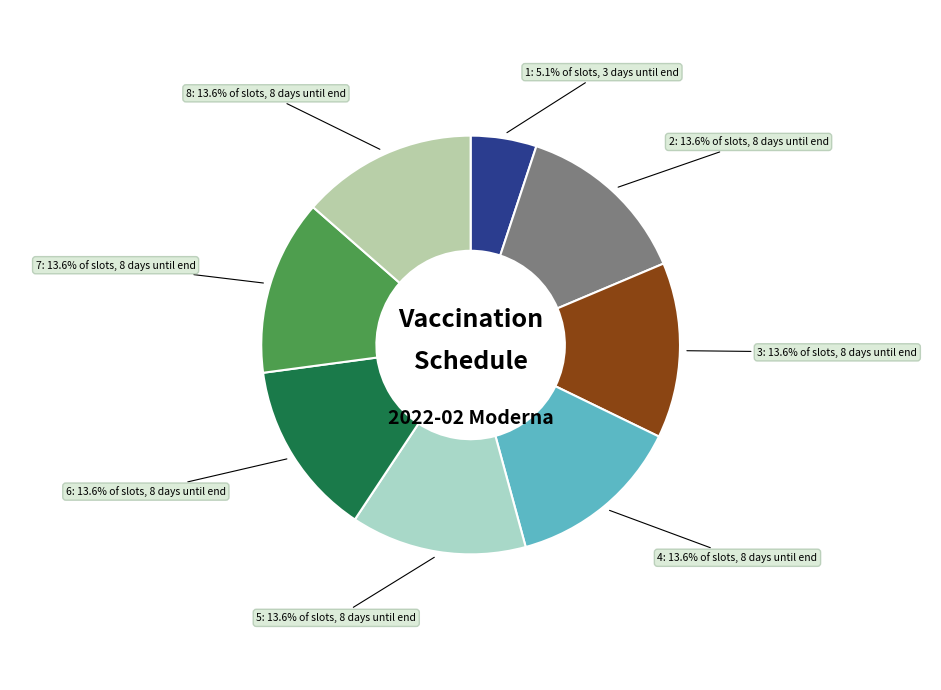

Count the number of slices in the pie.

8